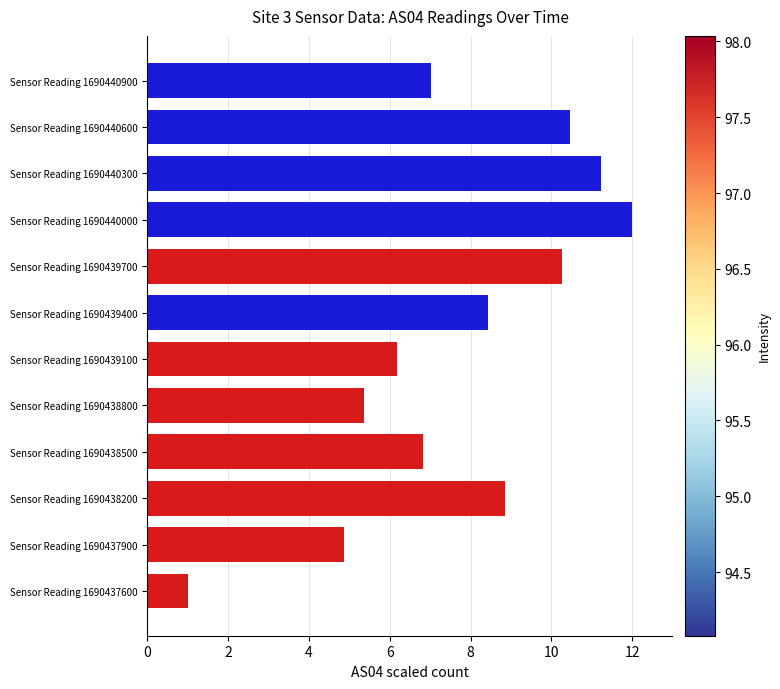

Where is the data nearest to the value 6?

Sensor Reading 1690439100